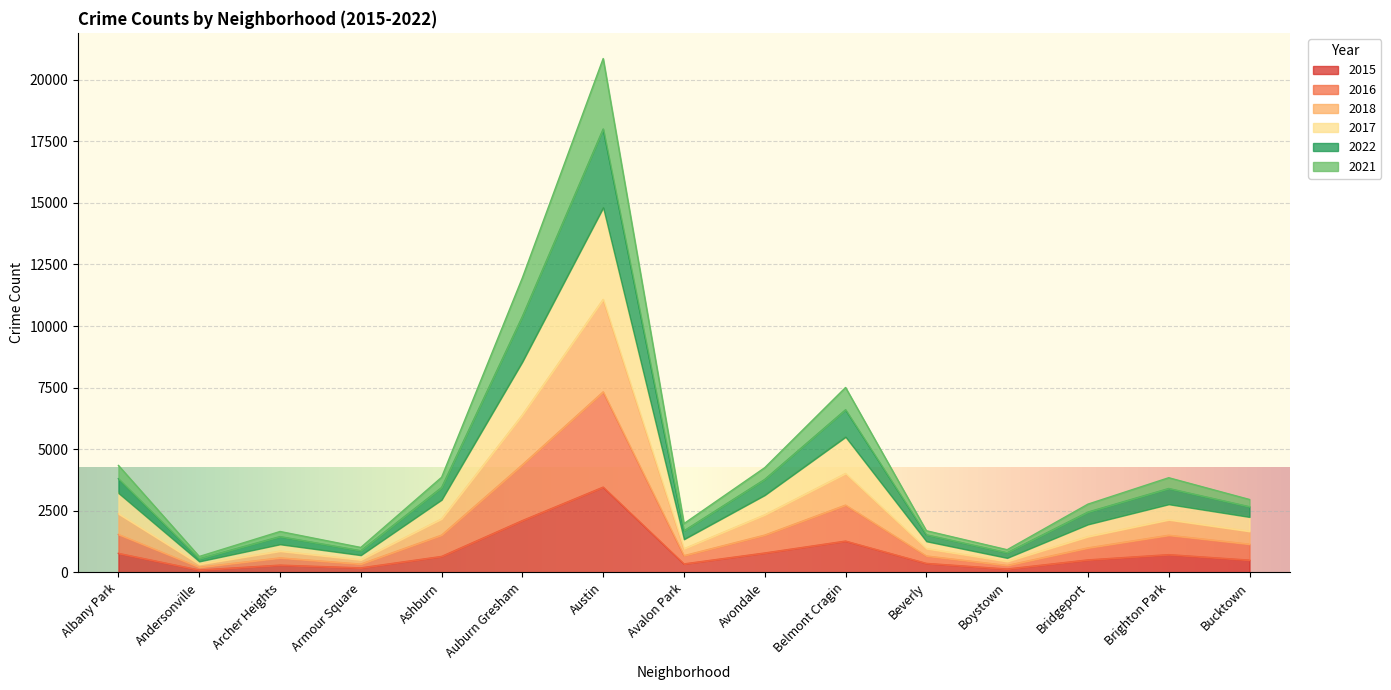

The 2015 series shows 789 at Avondale. True or false?

True